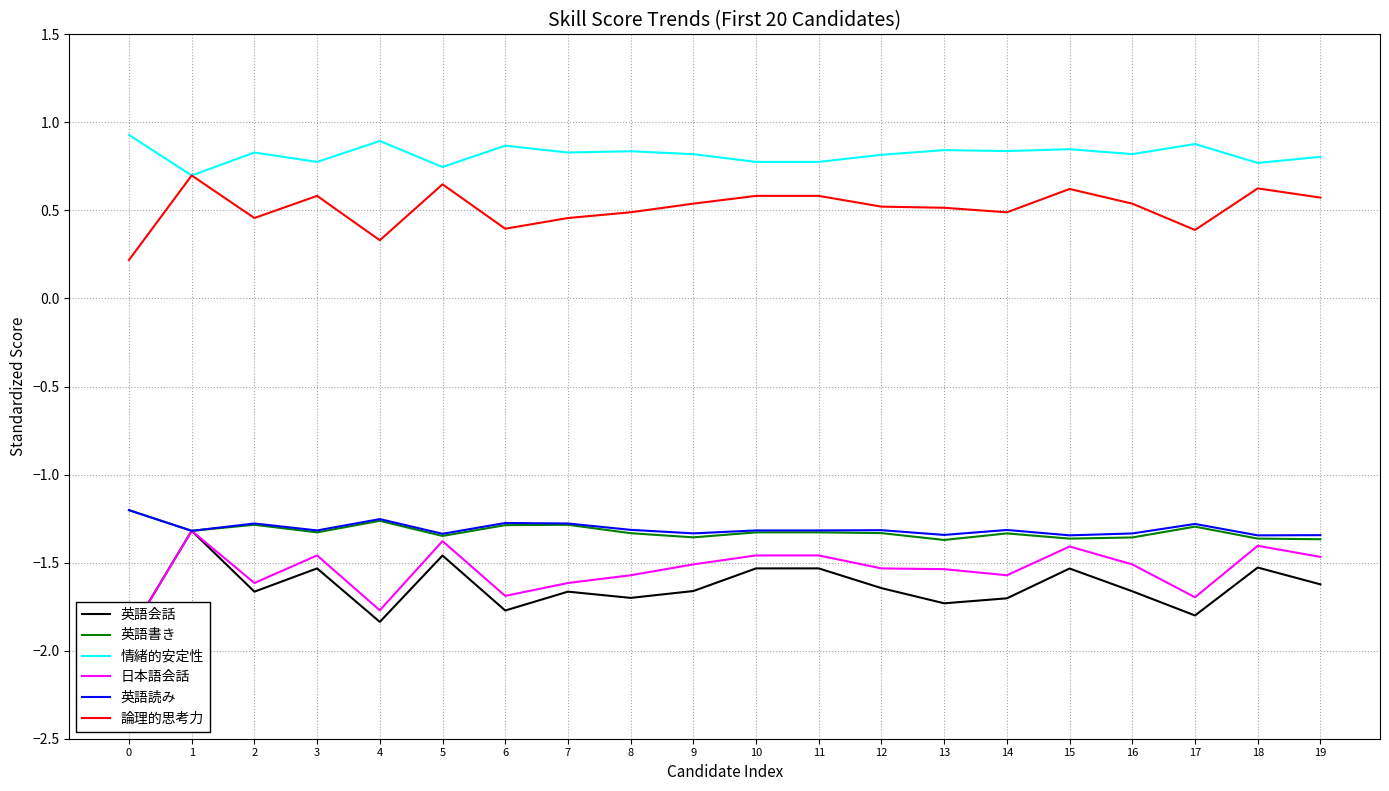

What is the value of the 英語会話 point at the 16th from the left?

-1.5